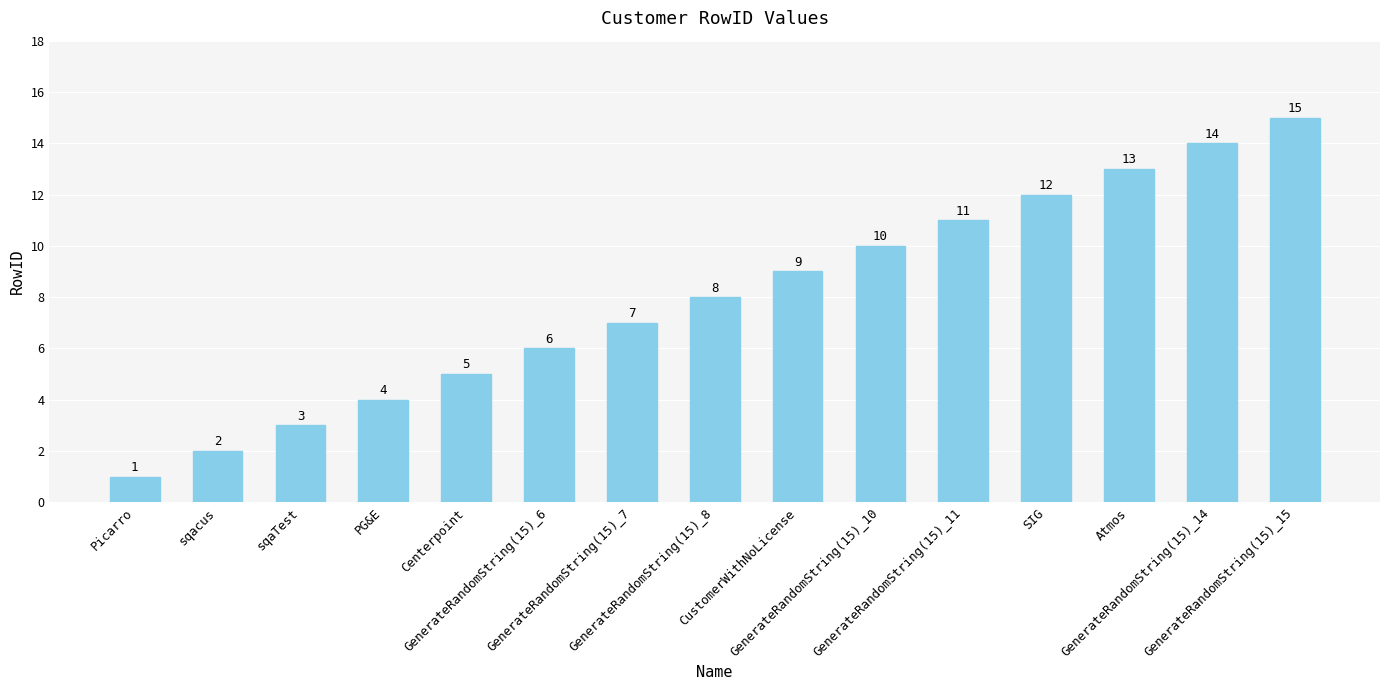

Which label corresponds to the largest value in the chart?

GenerateRandomString(15)_15